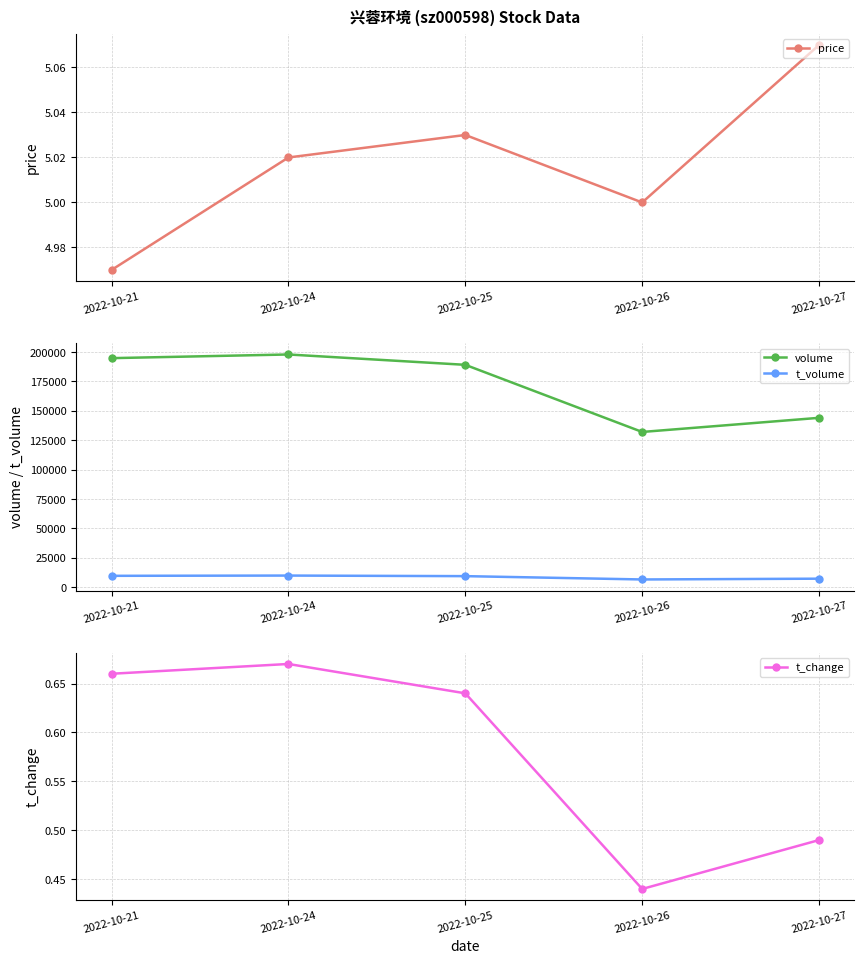

True or false: volume has a value of 144099.0 at 2022-10-27.

True